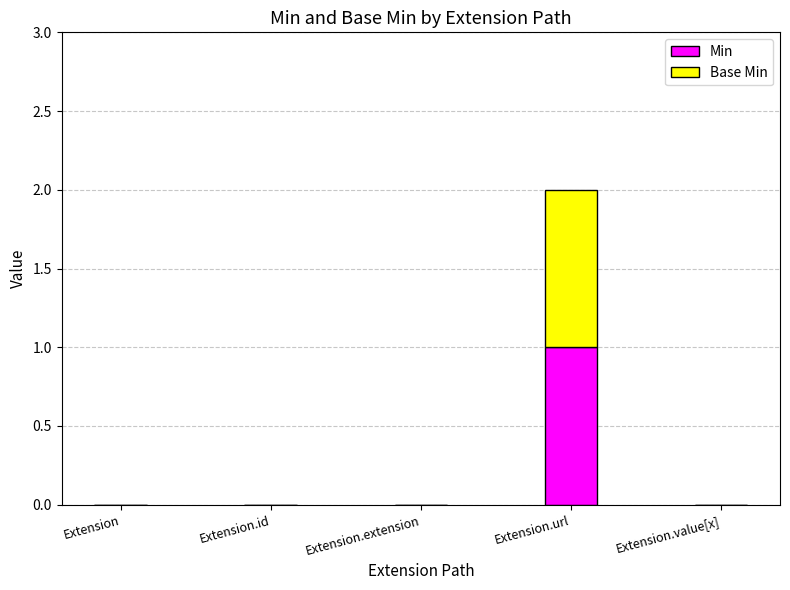

At which category is the sum across all series the highest?

Extension.url